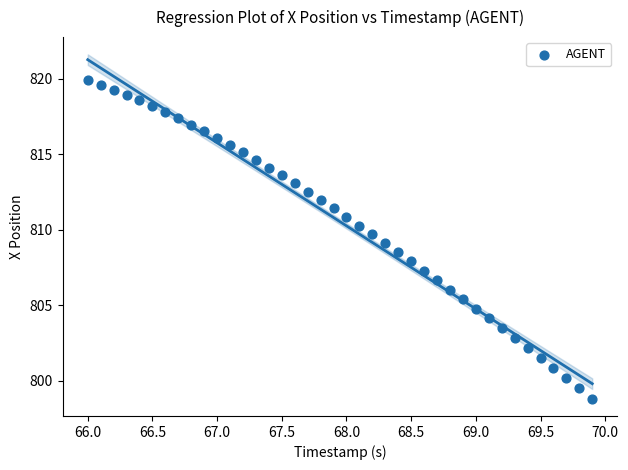

What is the range of X values (max minus min)?

3.9